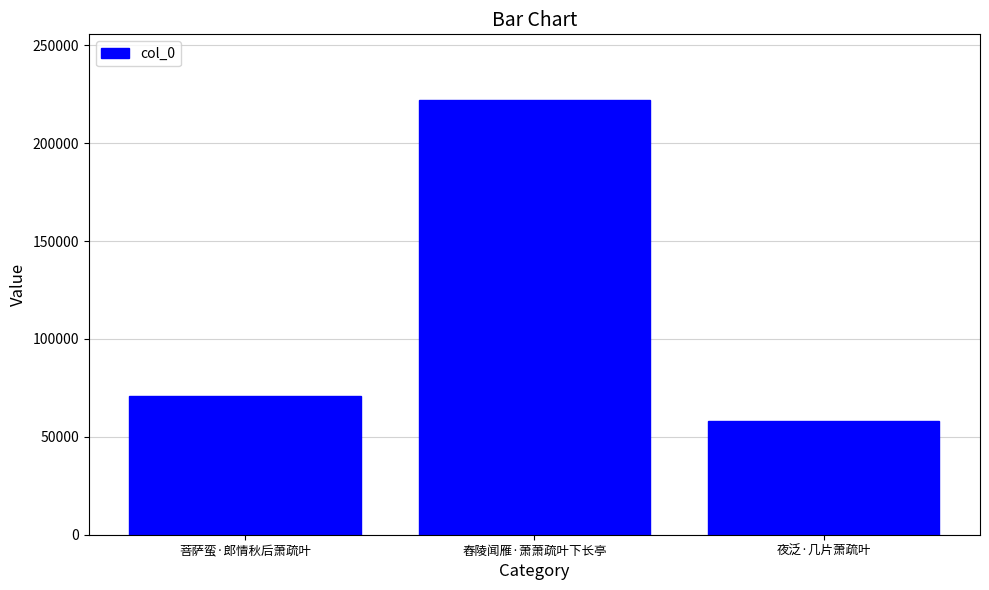

Which has a higher value, 夜泛·几片萧疏叶 or 菩萨蛮·郎情秋后萧疏叶?

菩萨蛮·郎情秋后萧疏叶